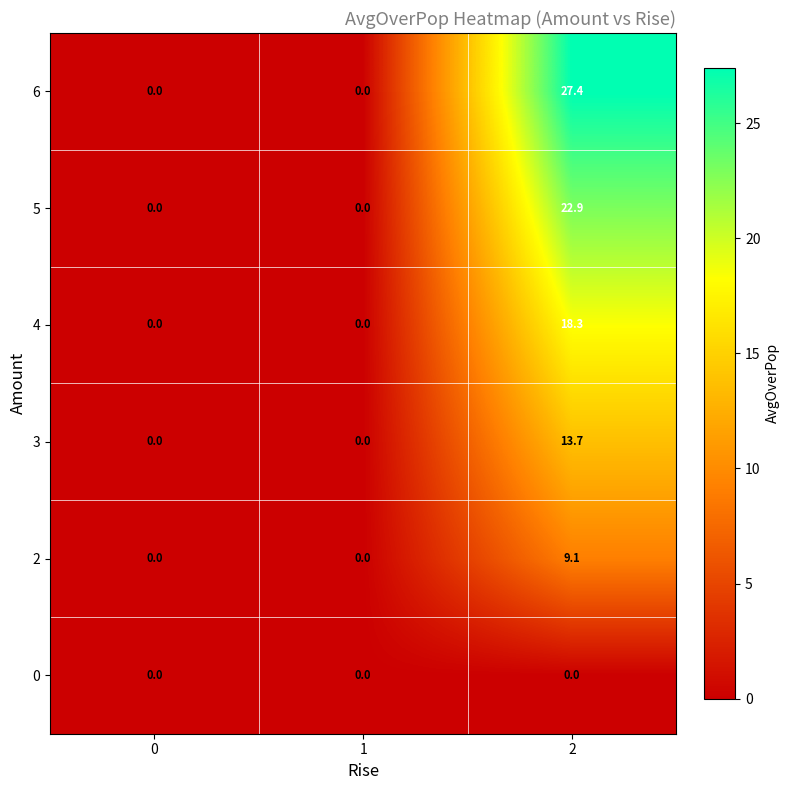

What is the difference between the highest and lowest values at 2?

27.4